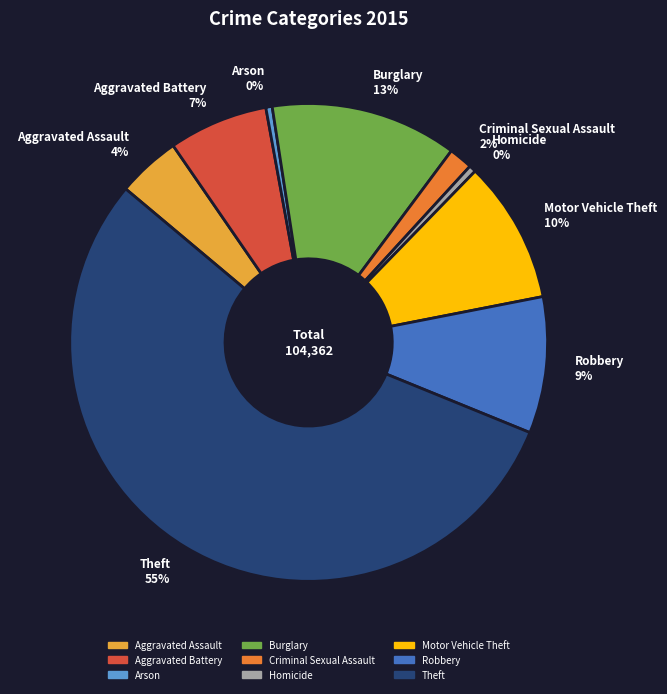

How many segments does this pie chart have?

9